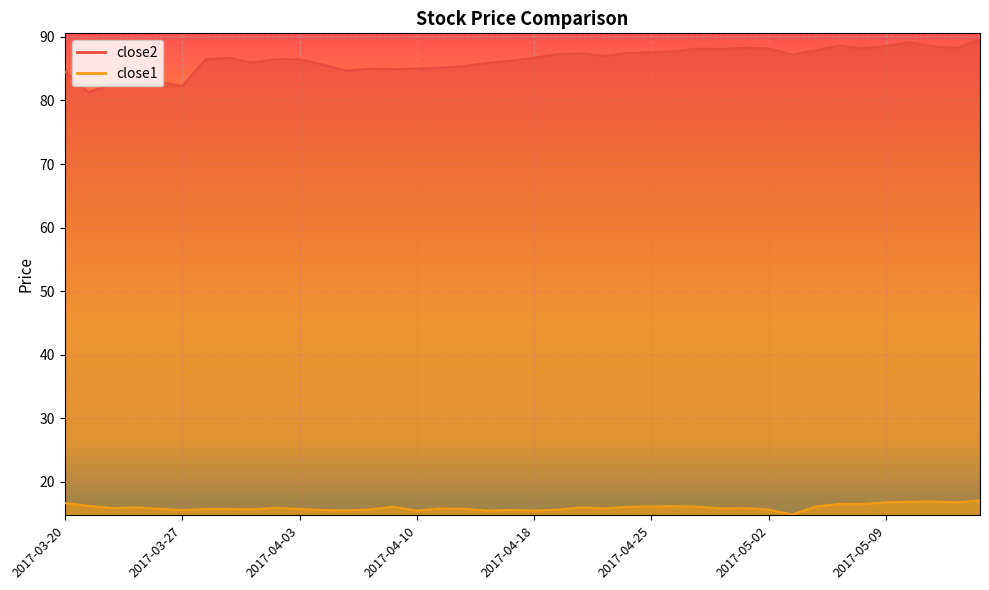

True or false: close1 has a value of 15.5 at 2017-04-18.

True